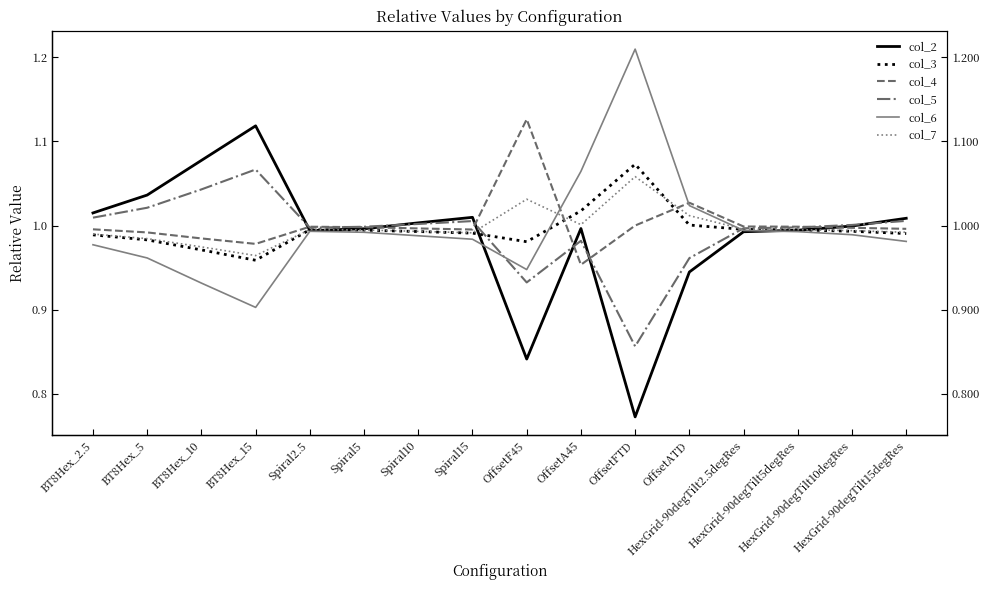

How many lines are shown in the chart?

6